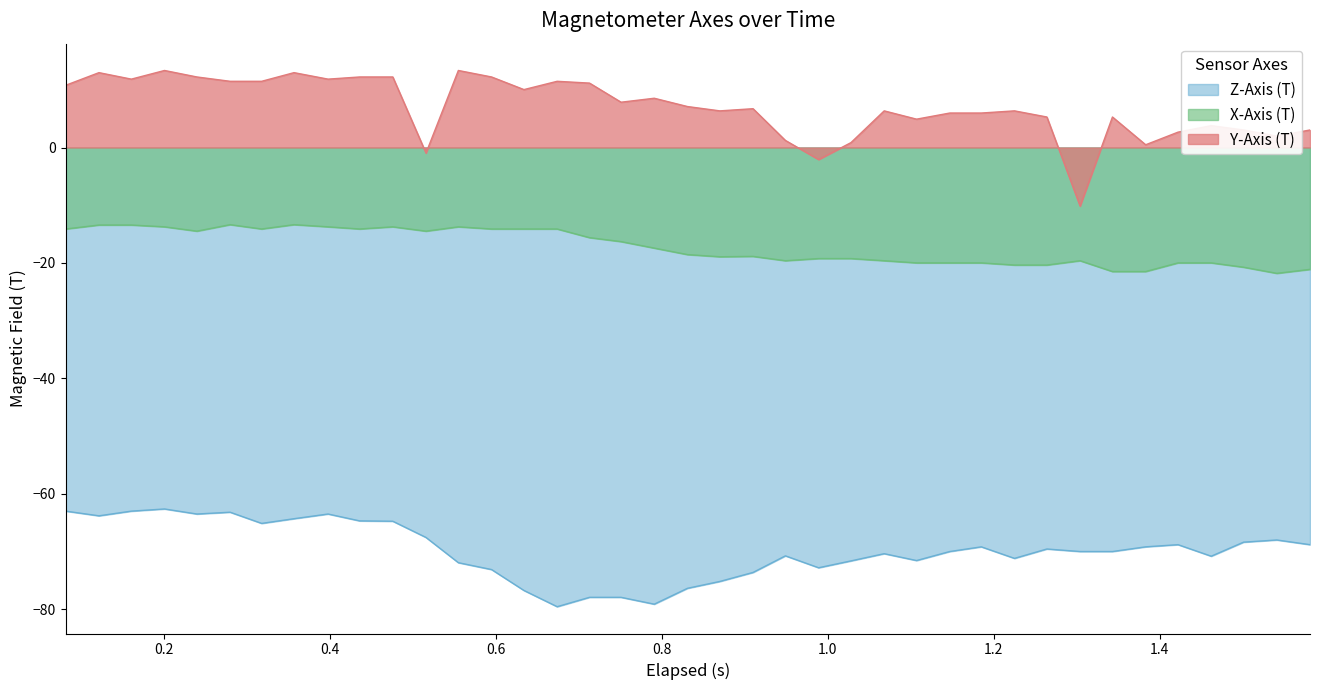

What is the highest value of the Z-Axis (T) series?

-62.6